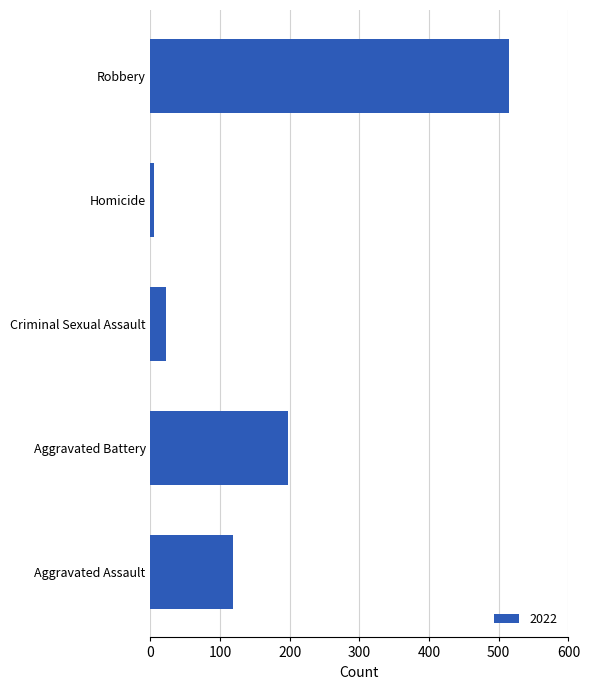

What is the difference between the maximum and second lowest values?

493